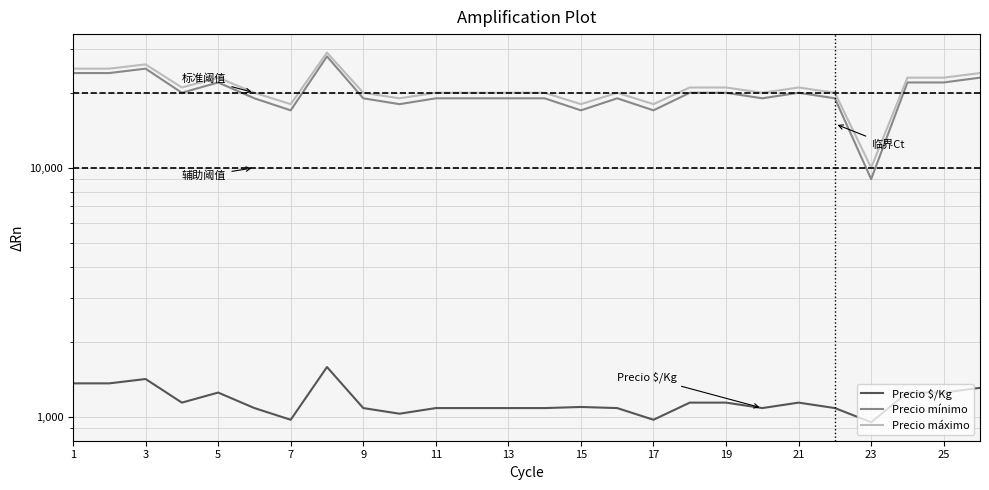

What is the average value of the Precio mínimo series?

19962